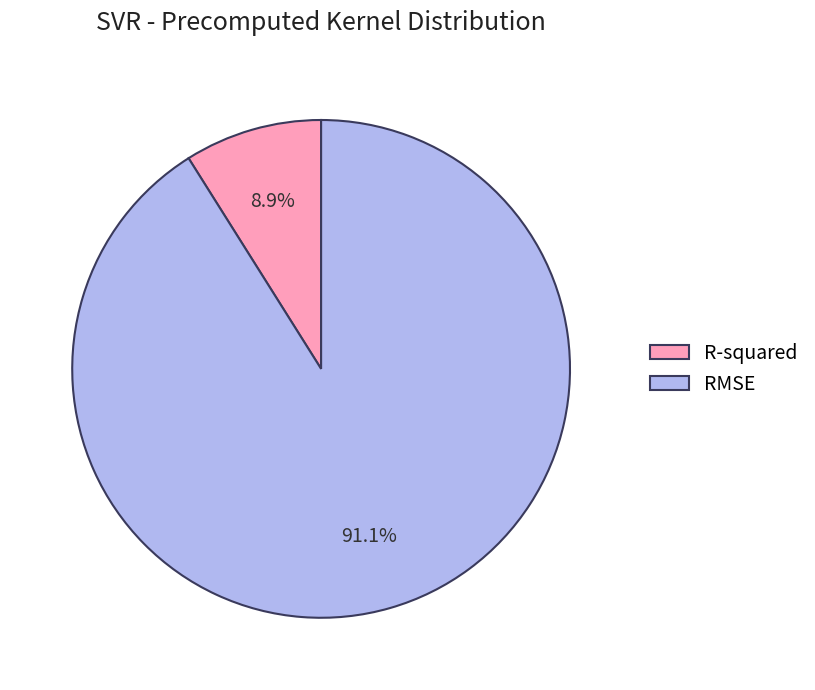

Rank the categories by value from lowest to highest.

R-squared, RMSE